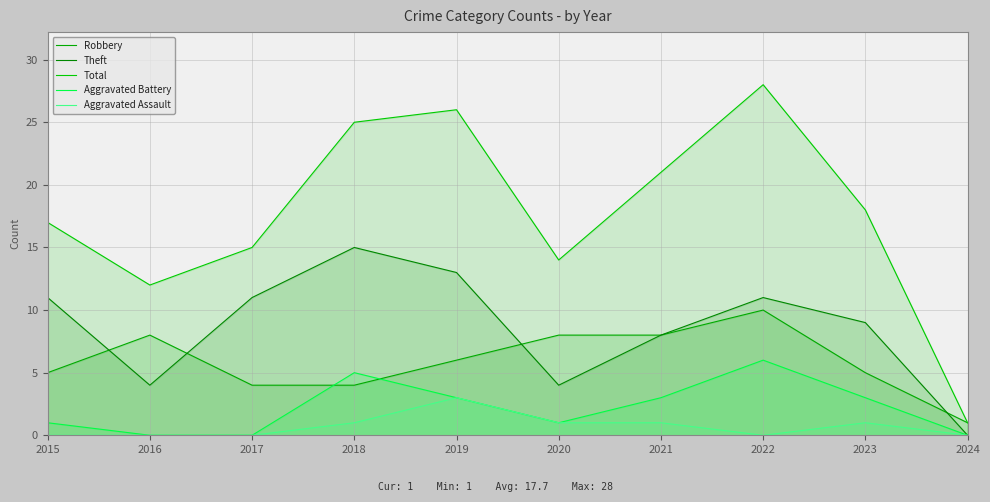

What is the sum of all Total values?

177